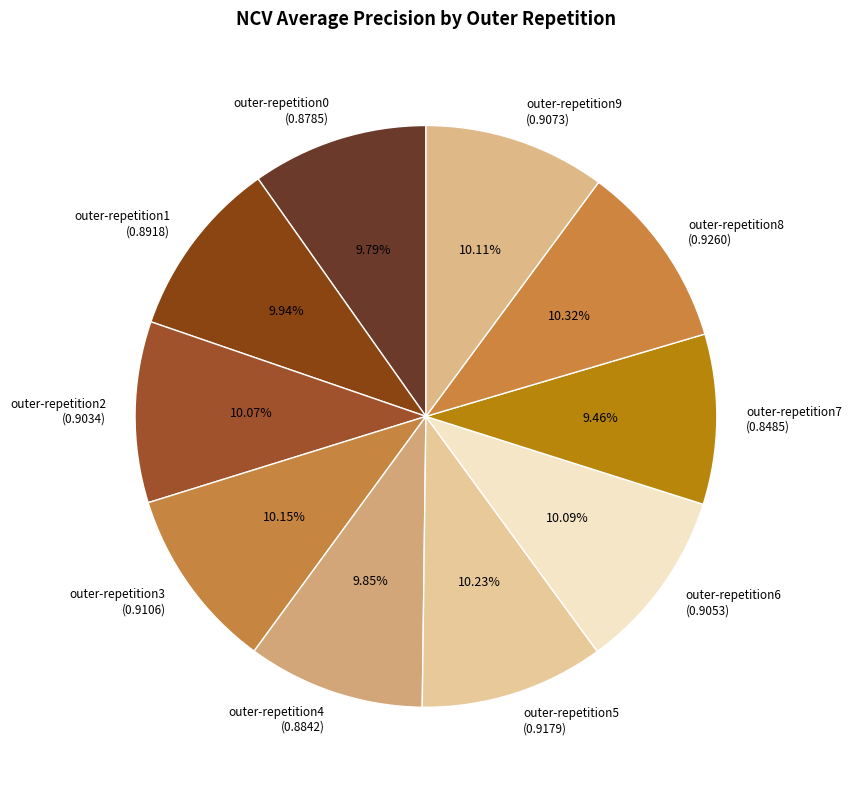

Between outer-repetition5 (0.9179) and outer-repetition7 (0.8485), which is larger?

outer-repetition5 (0.9179)